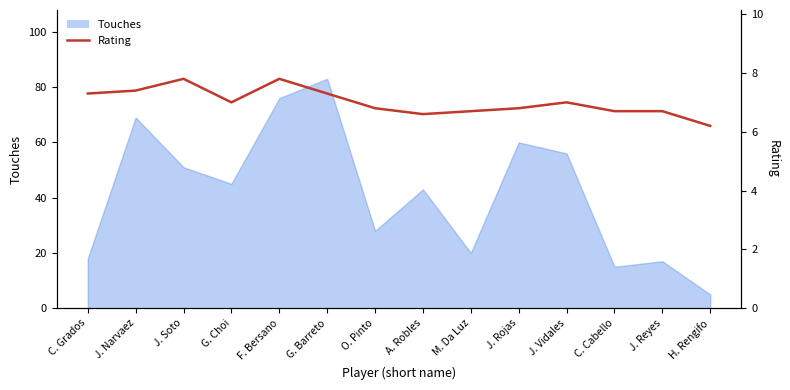

How many values are between 6 and 7?

9